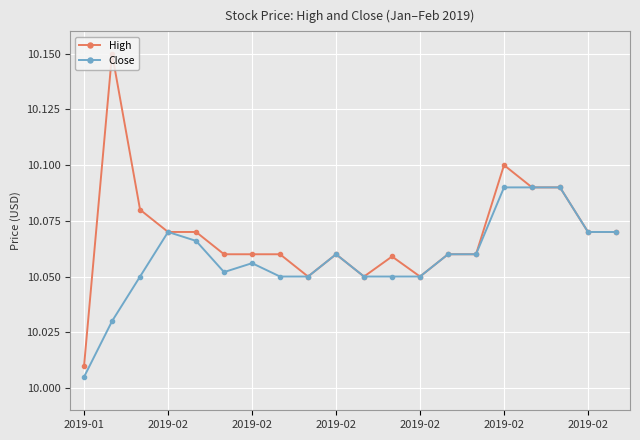

List the series in order of their peak value, highest first.

High, Close